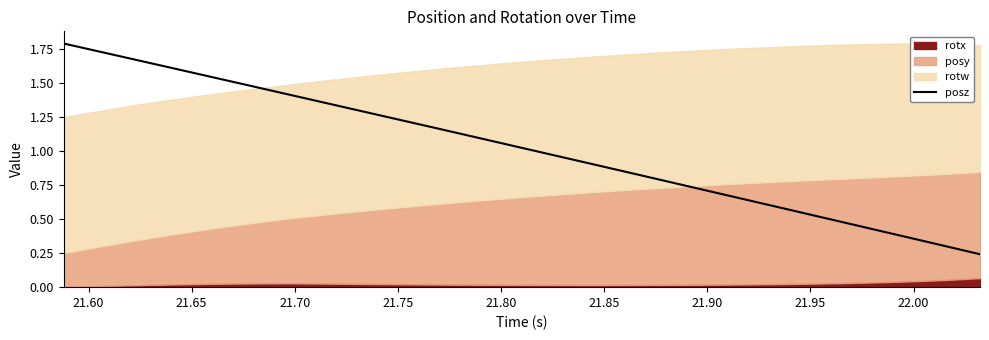

True or false: the data has more than 2 interior local peaks.

False